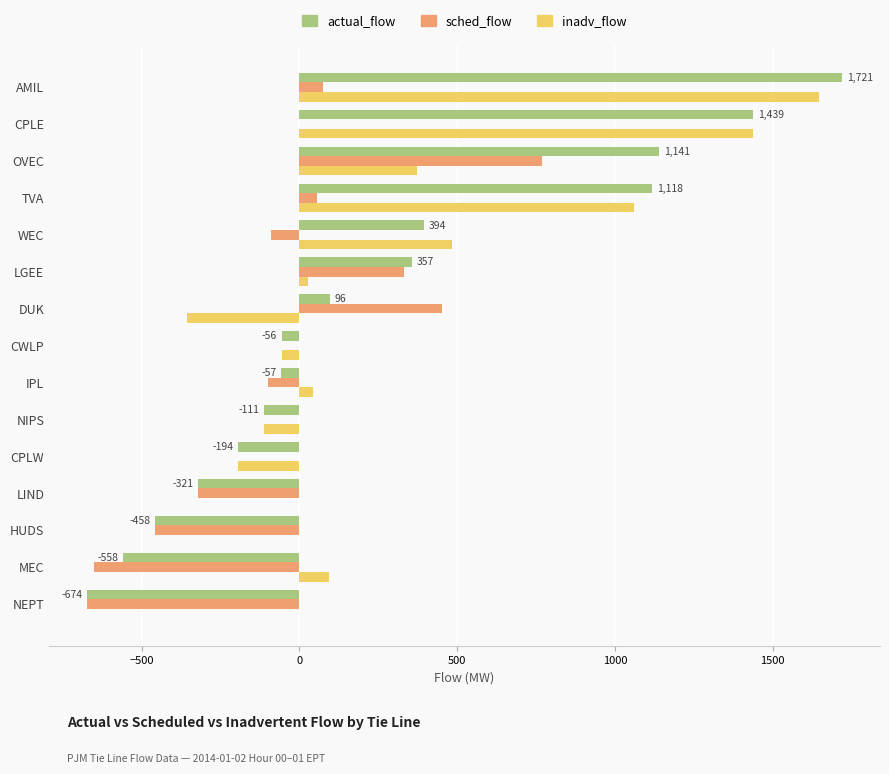

Is it true that actual_flow equals -783 at HUDS?

False